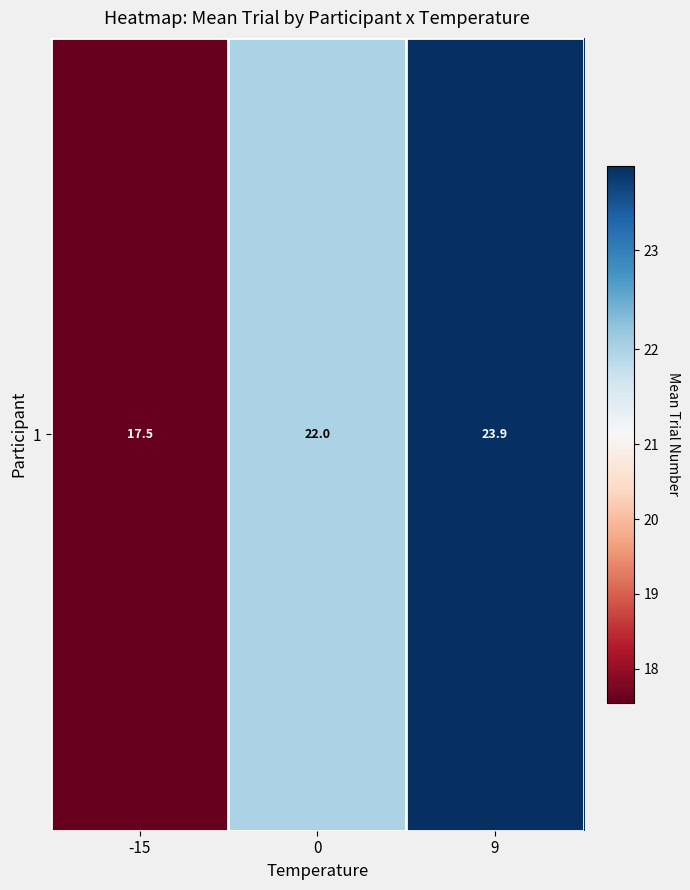

Is it true that the value at -15 is 17.5?

True